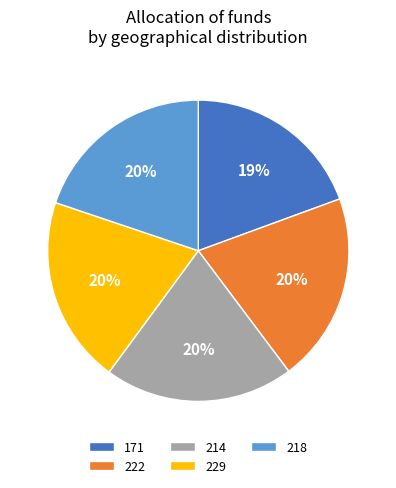

How many slices are in this pie chart?

5